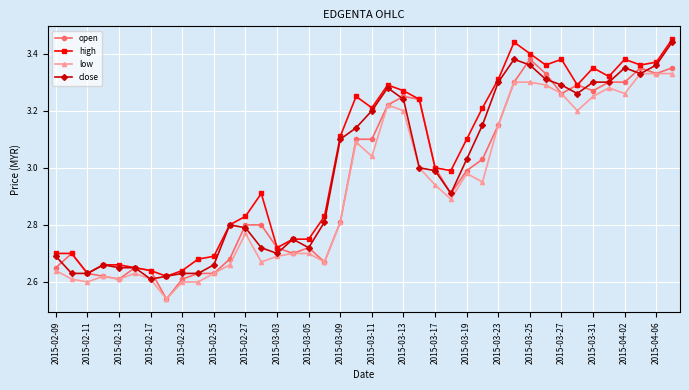

True or false: close has more than 1 points higher than both neighbors.

True